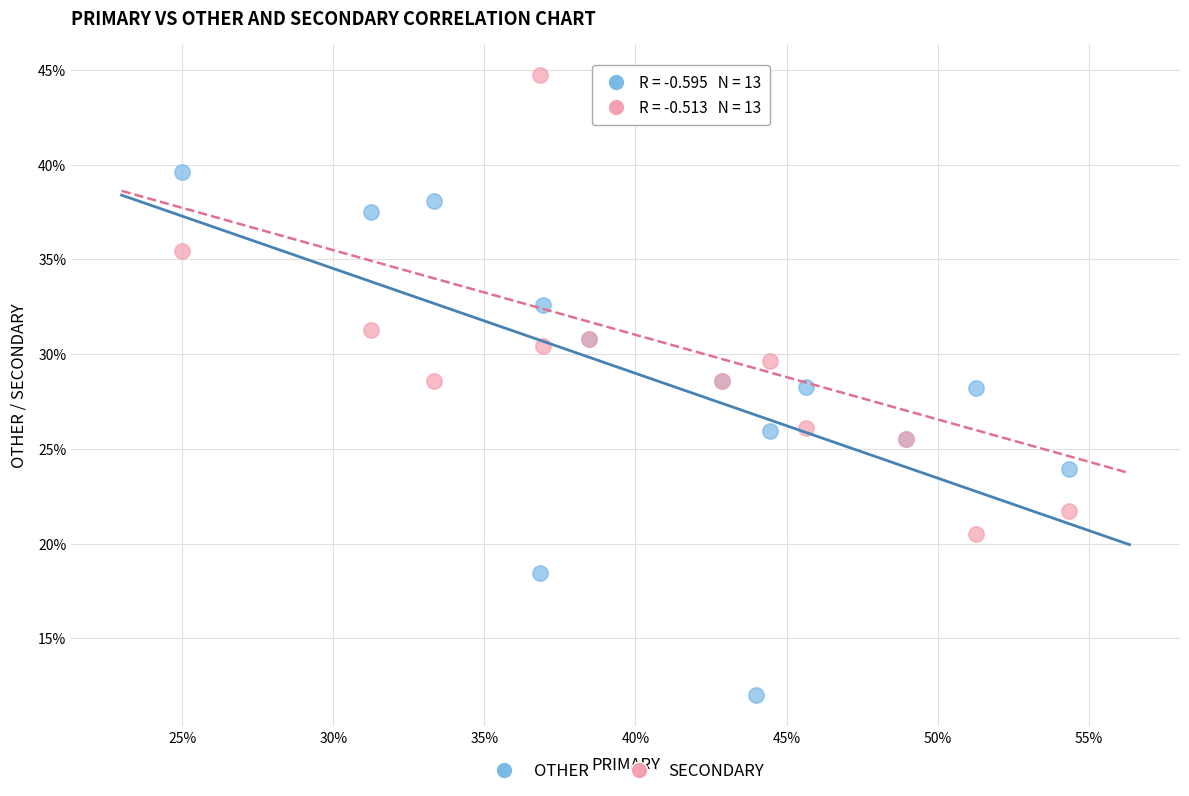

Which series reaches the maximum Y coordinate?

SECONDARY